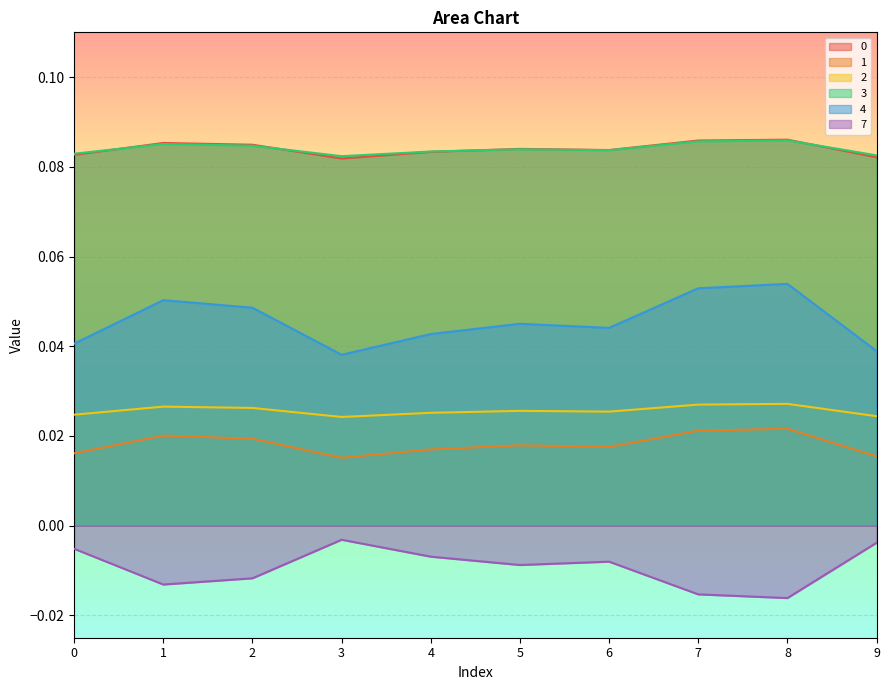

Read the 3 value at 4.

0.1